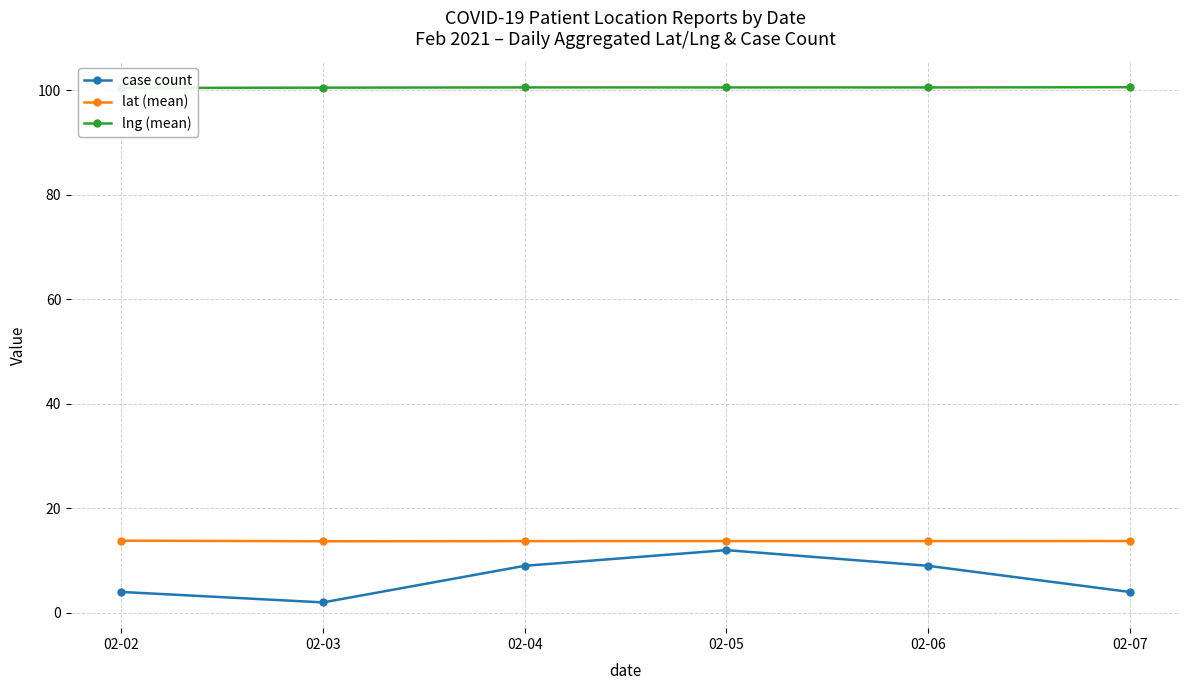

How many lines are shown in the chart?

3